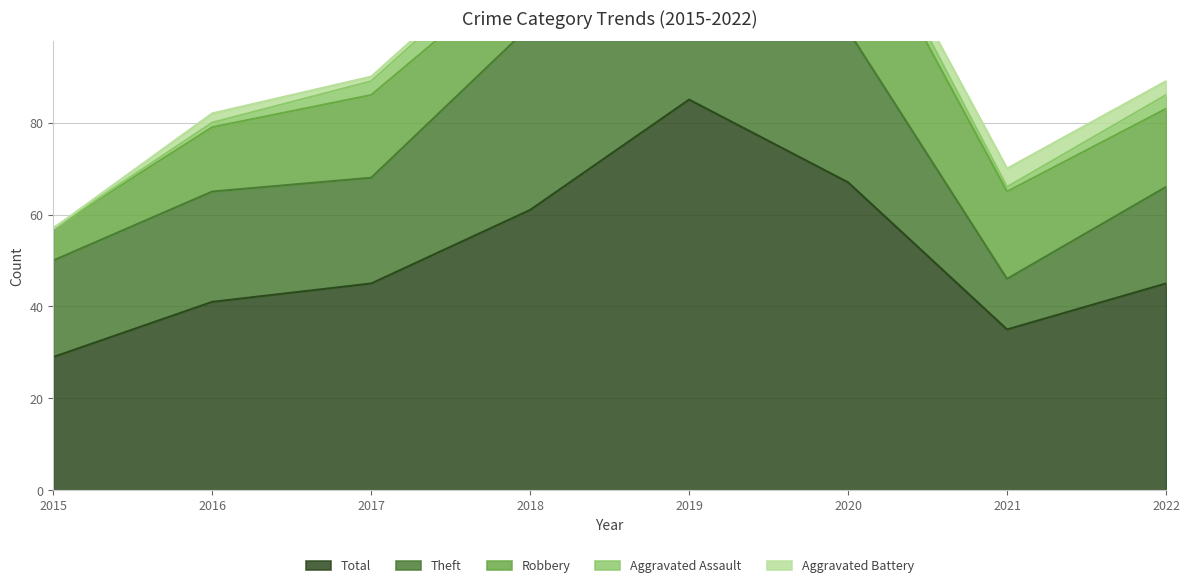

What is the average value of the Aggravated Assault series?

2